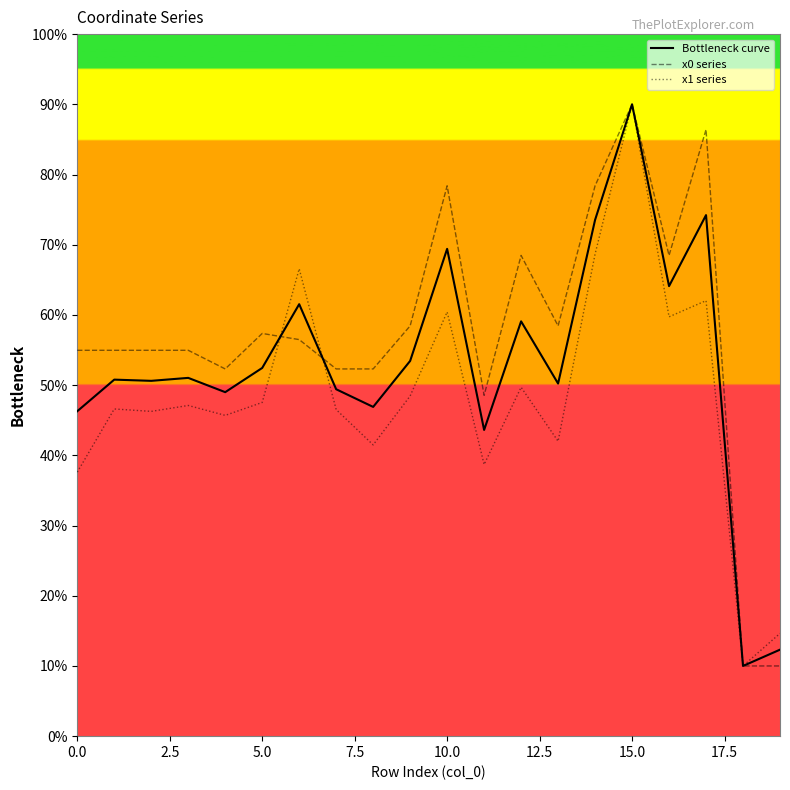

What is the spread (max minus min) of values at 5.0?

9.8